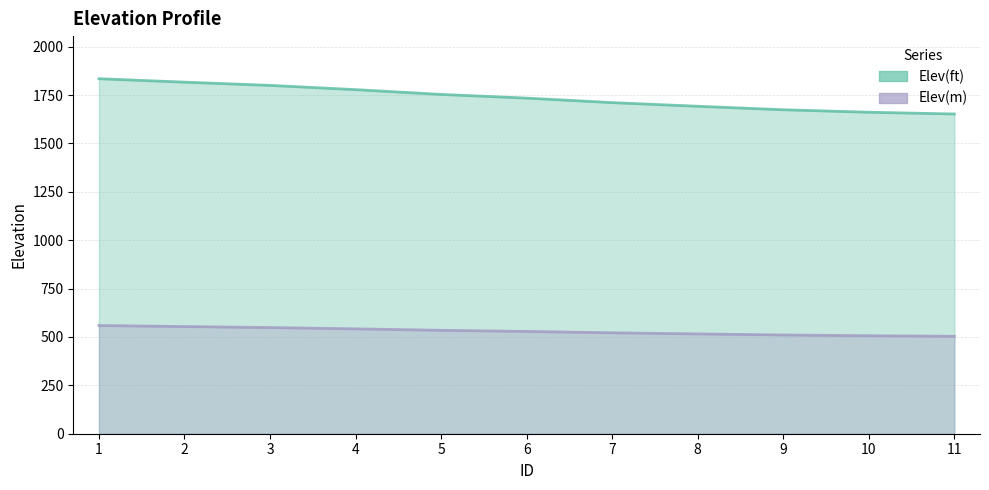

Does the chart have visible grid lines?

Yes